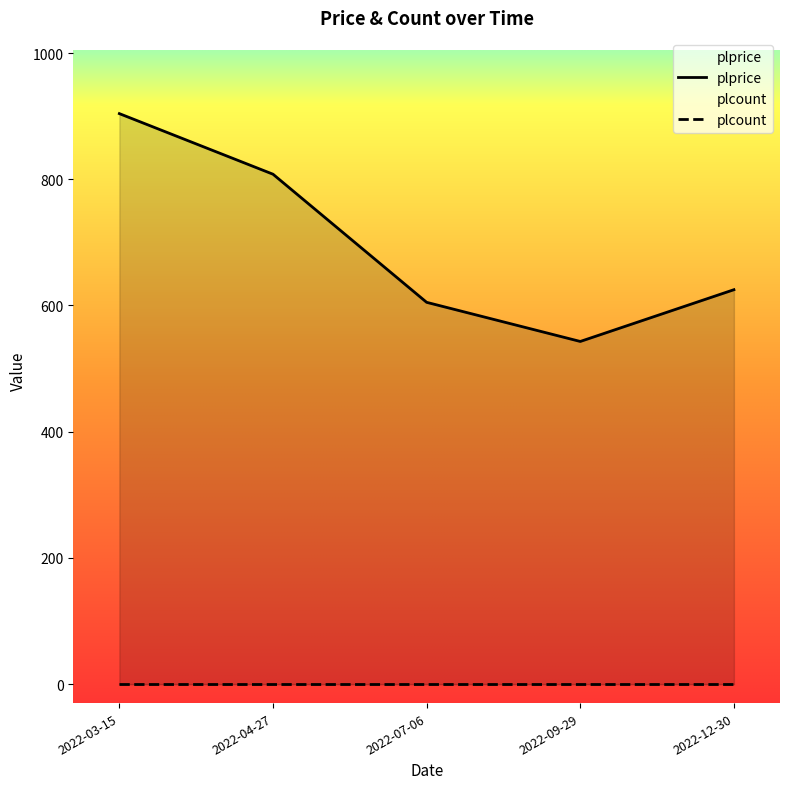

Reading left to right, what are all the values shown in this chart?

904	808	605	543	625